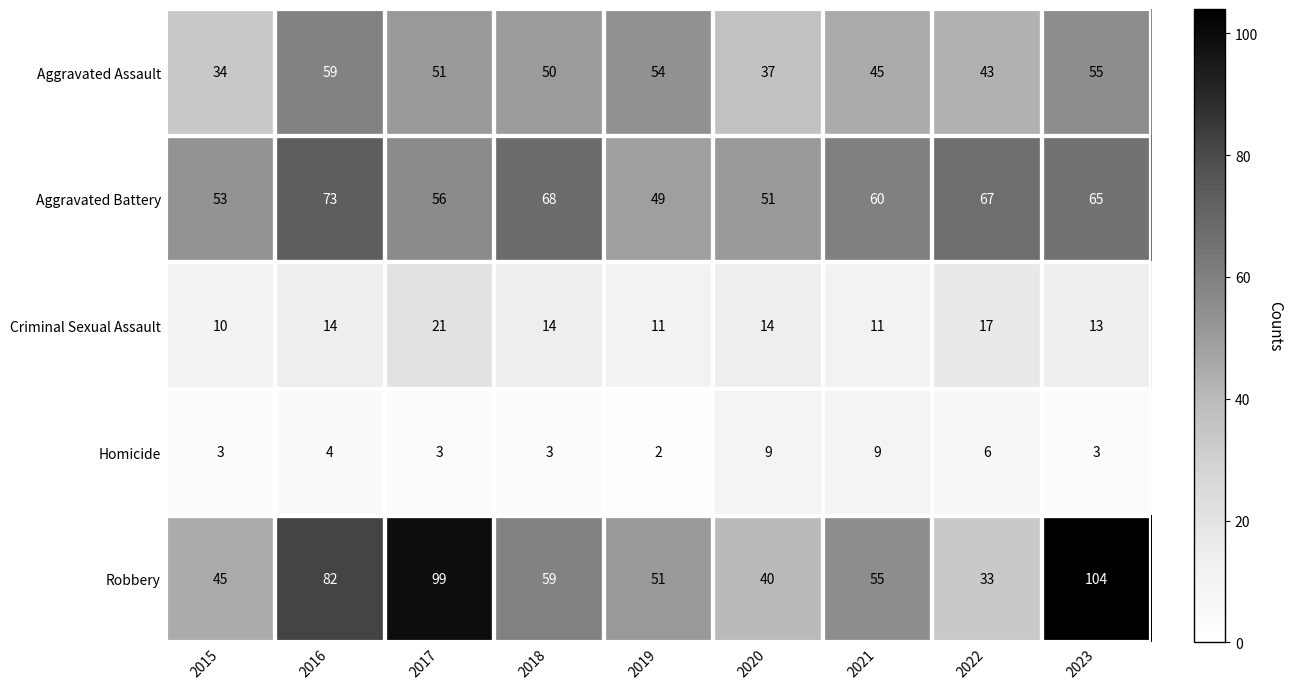

How many data points in Aggravated Assault are less than 50?

4